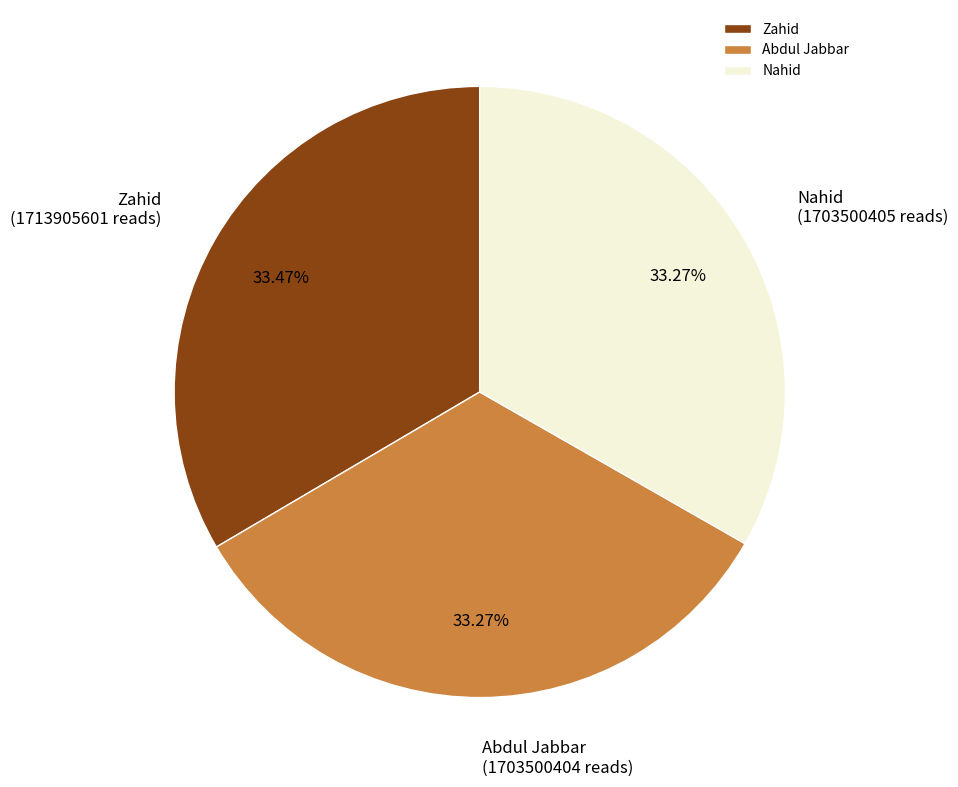

Combined, do Abdul Jabbar and Zahid account for over 50%?

Yes